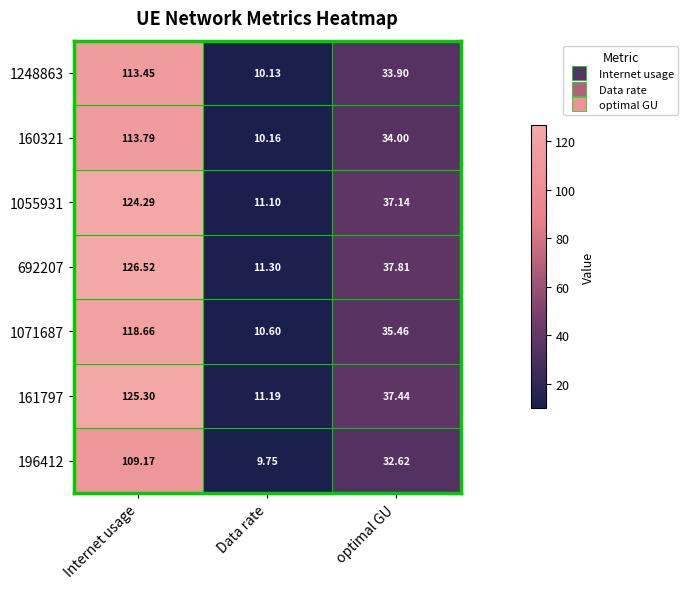

What is the total value across all series at Data rate?

74.2